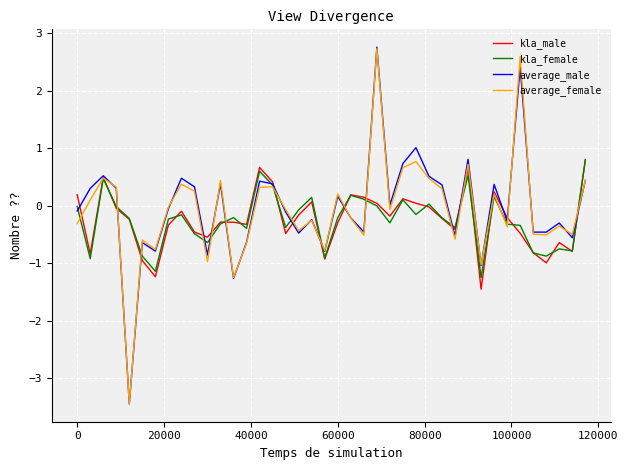

What is the average value of the kla_male series?

-0.2